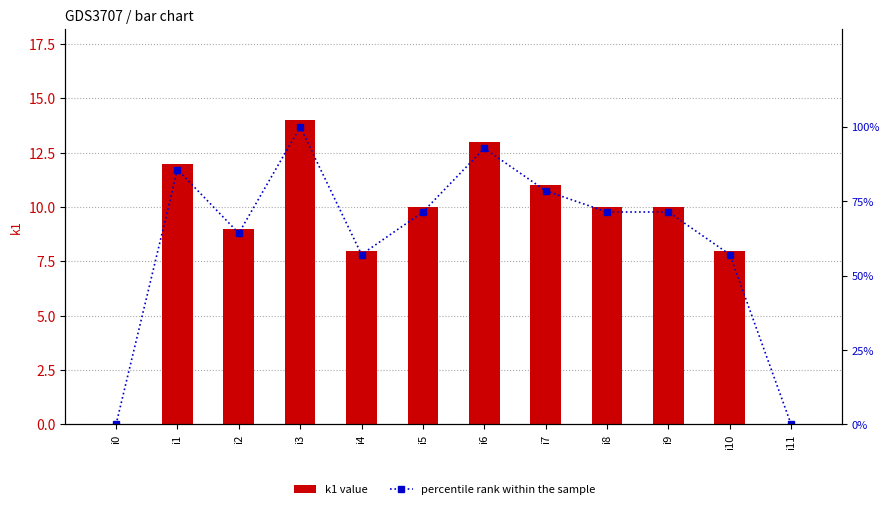

The percentile rank within the sample series shows 0.0 at i11. True or false?

True